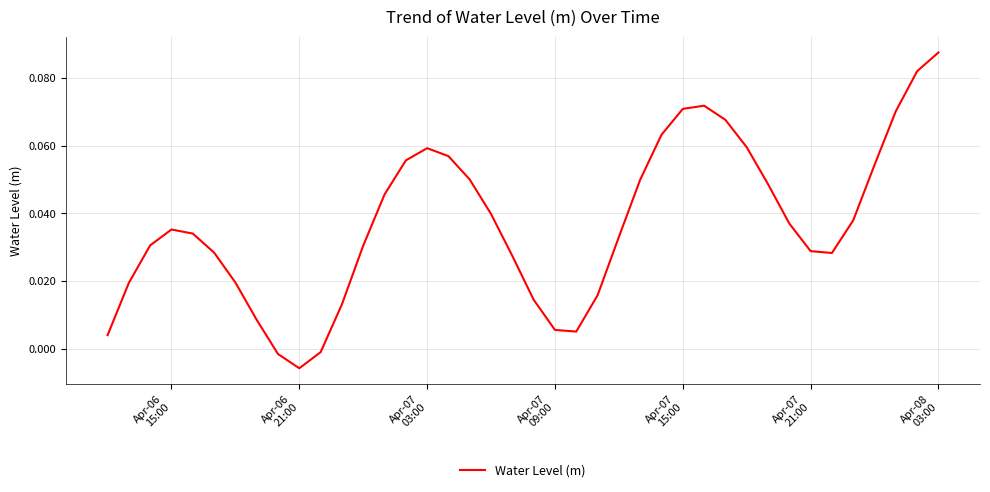

How many points are lower than both their immediate neighbors (excluding endpoints)?

3